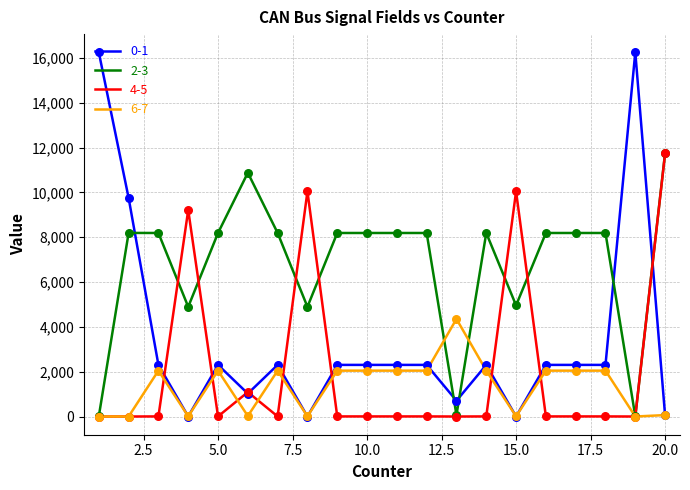

Which series has the largest total across all categories?

2-3